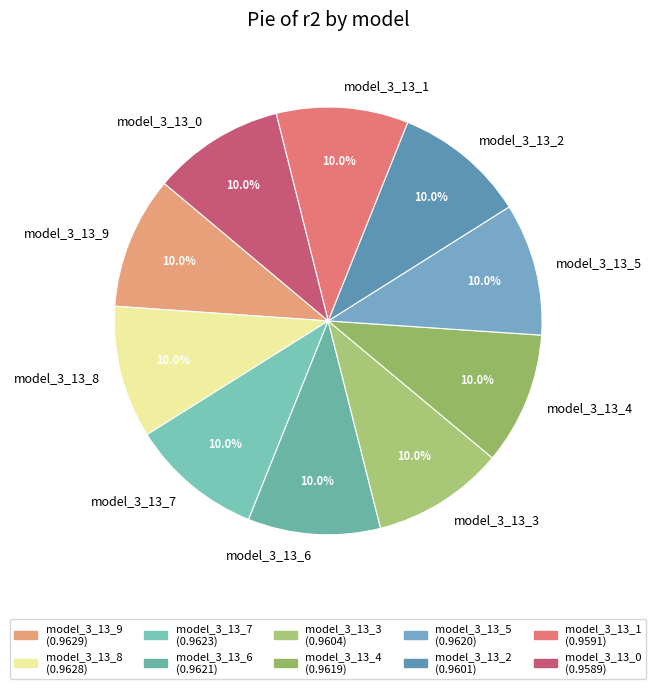

True or false: model_3_13_2 accounts for 10% of the total.

True